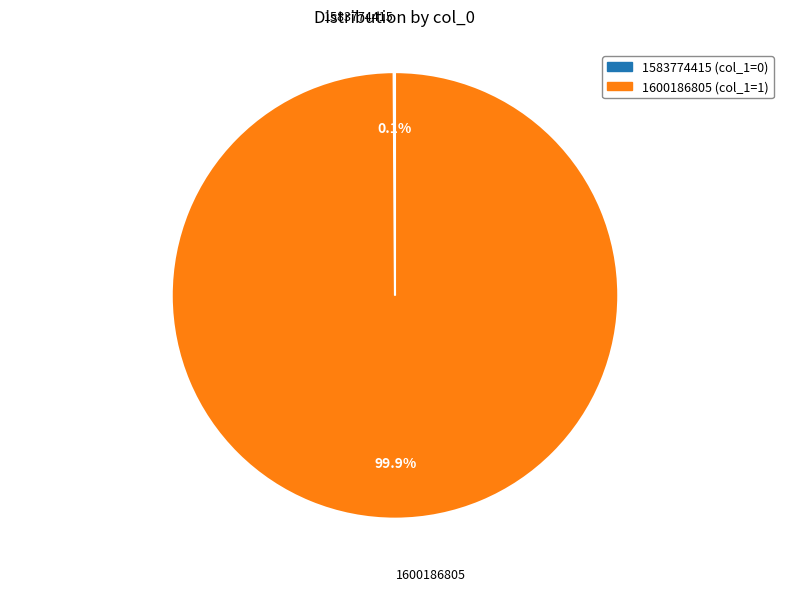

Is 1600186805 the majority of the pie?

Yes